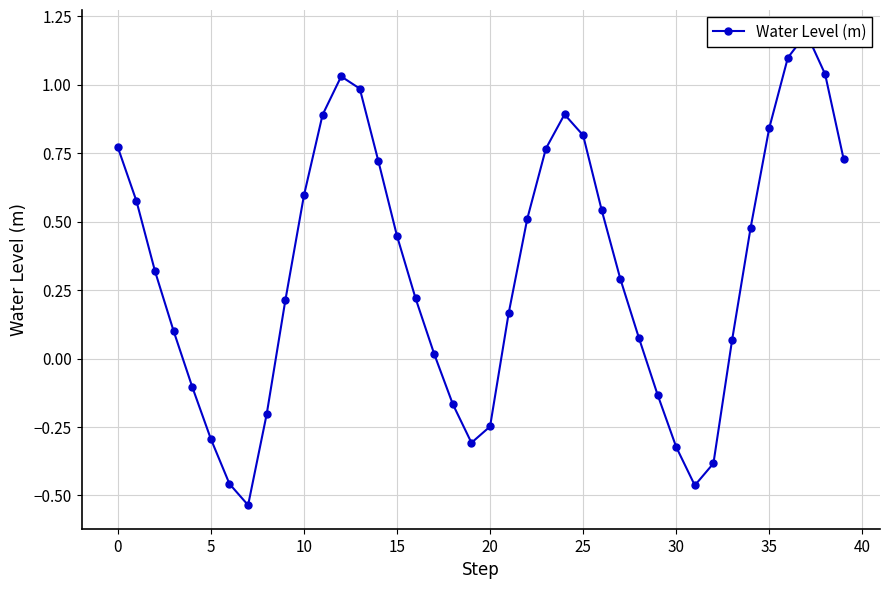

Is this an area chart (filled region under the line)?

No